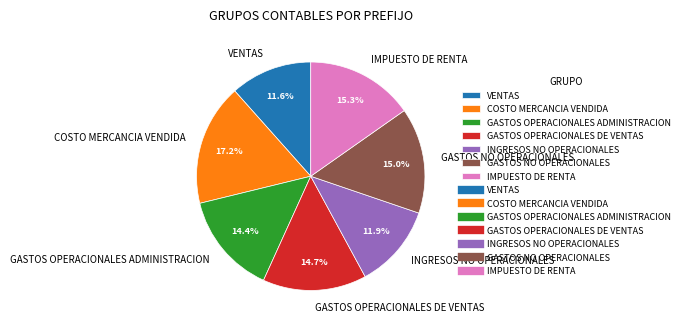

How much of the chart is everything except GASTOS OPERACIONALES ADMINISTRACION?

85.6%